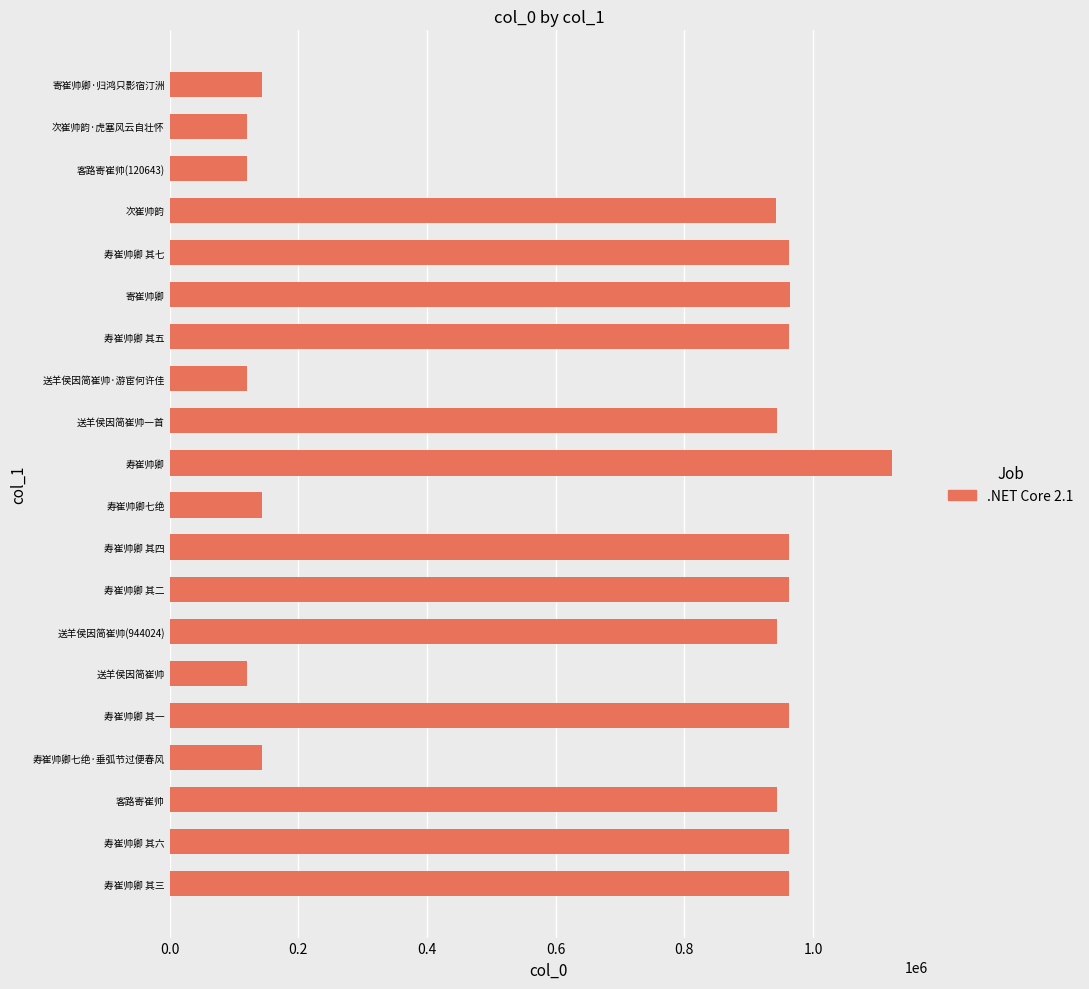

What is the smallest value displayed?

119620